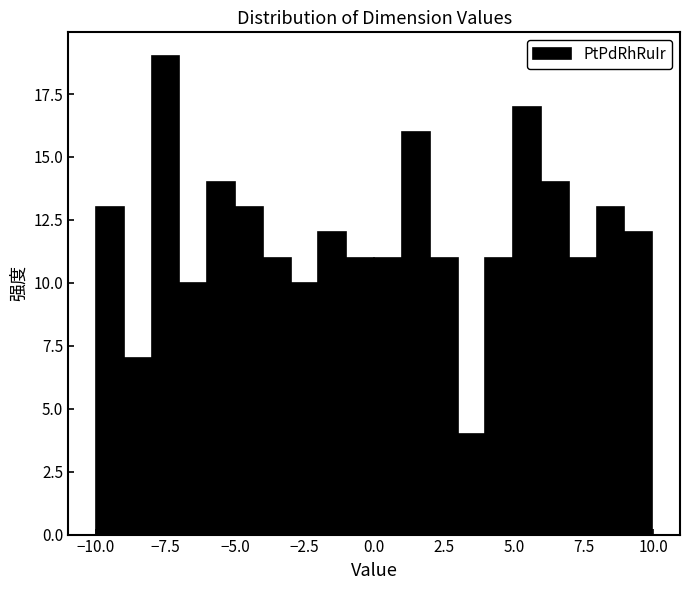

Around what value on the x-axis is the tallest bar? Give the approximate position of its centre, as read against the axis.

-7.5